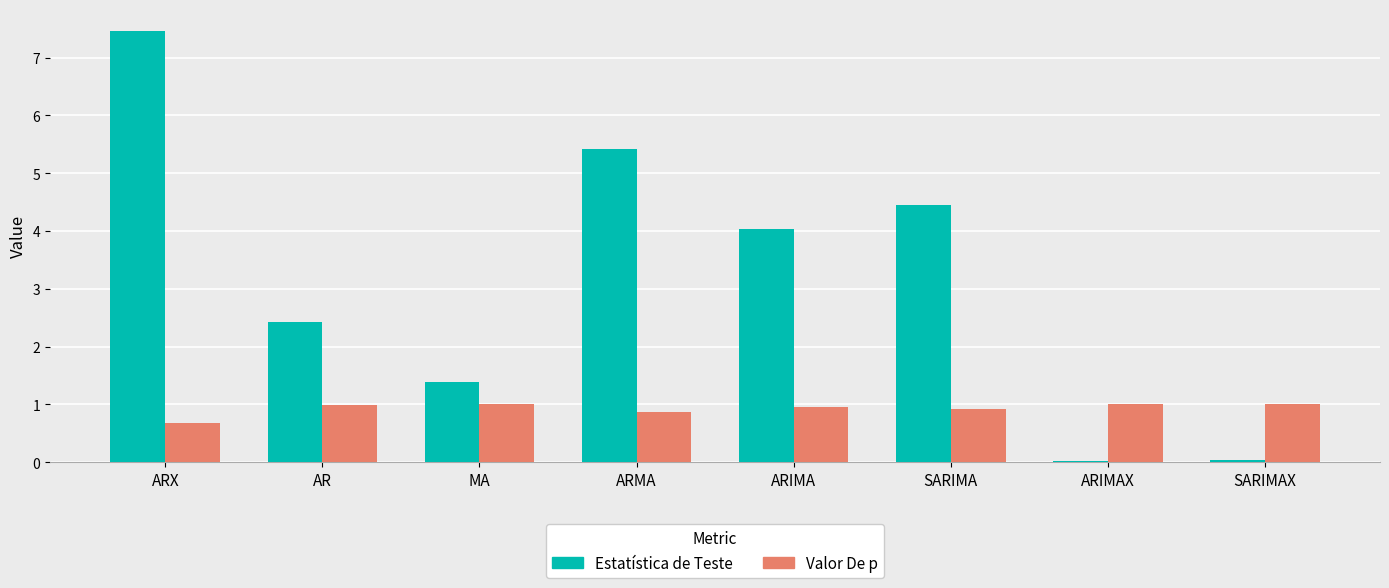

The Valor De p series shows 0.9 at ARIMA. True or false?

True